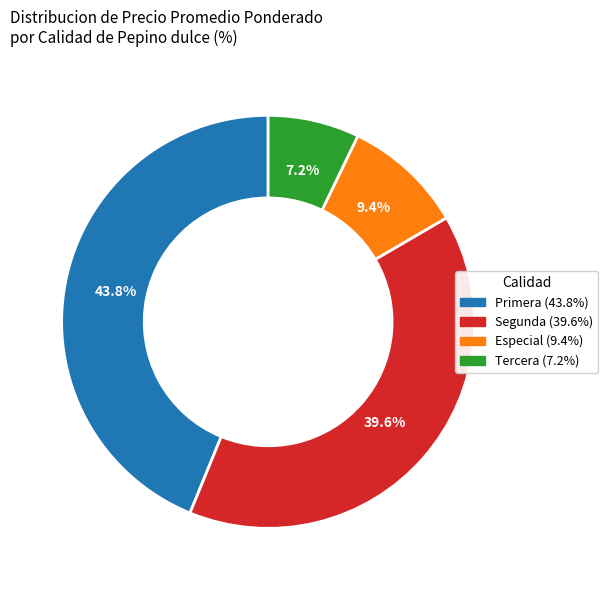

What percentage do Primera and Tercera together represent?

51.0%